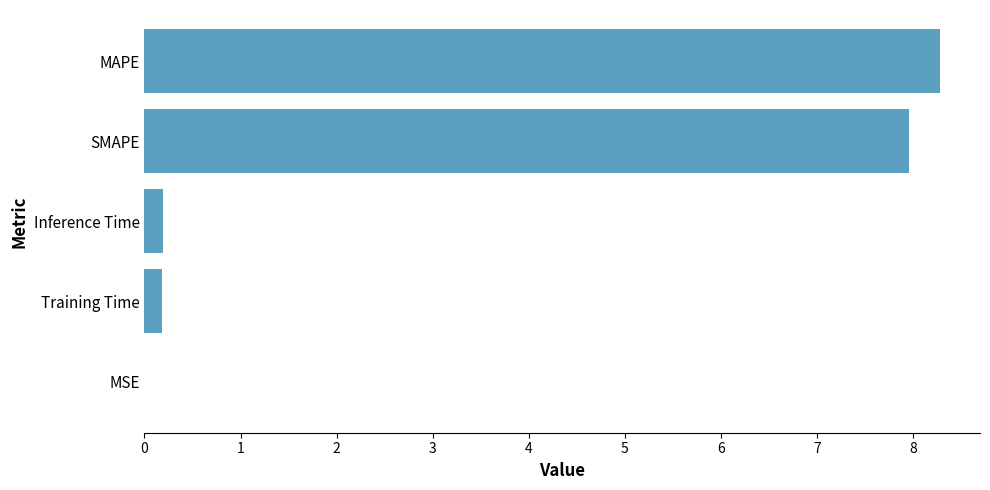

What is the change in value from SMAPE to Inference Time?

-7.8